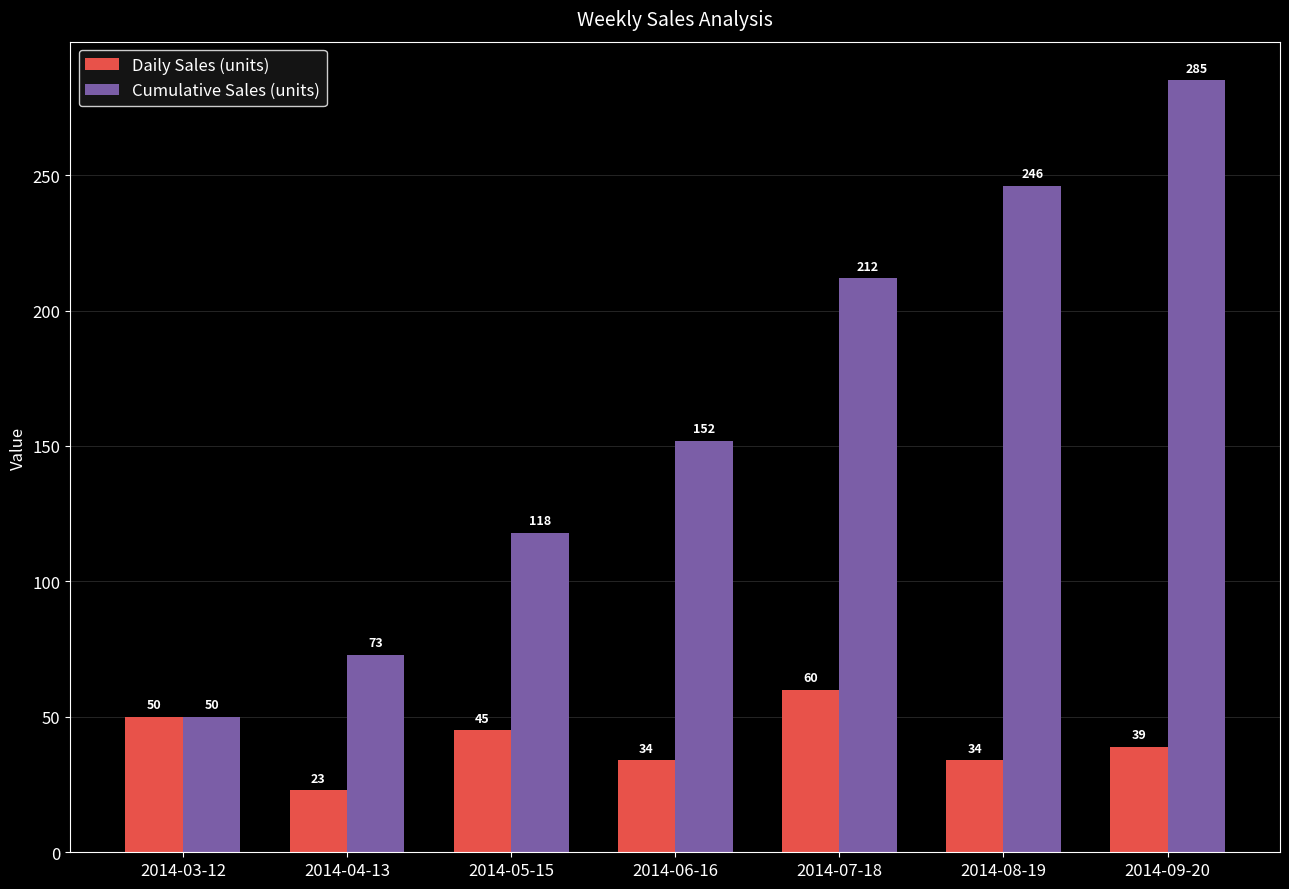

True or false: Cumulative Sales (units) has a value of 212 at 2014-07-18.

True